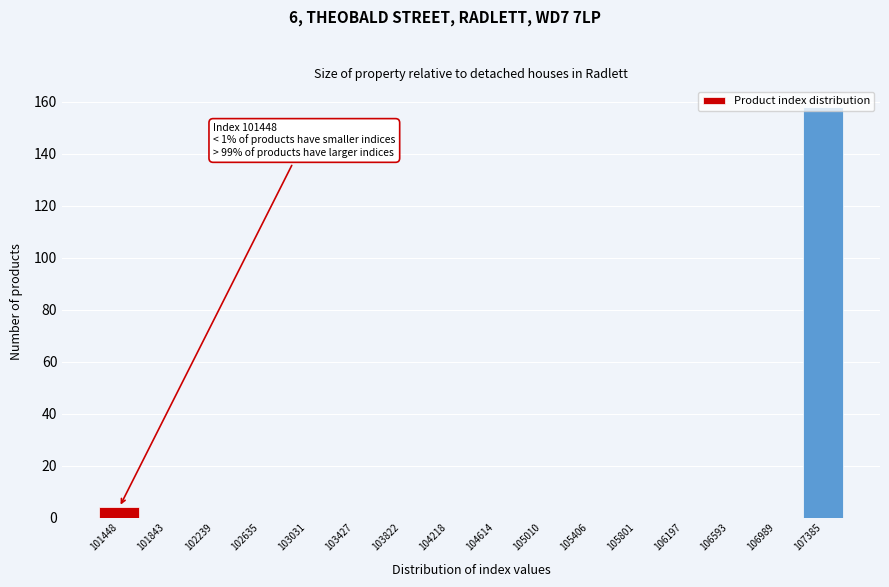

What is the change in value from 103427 to 107385?

+158